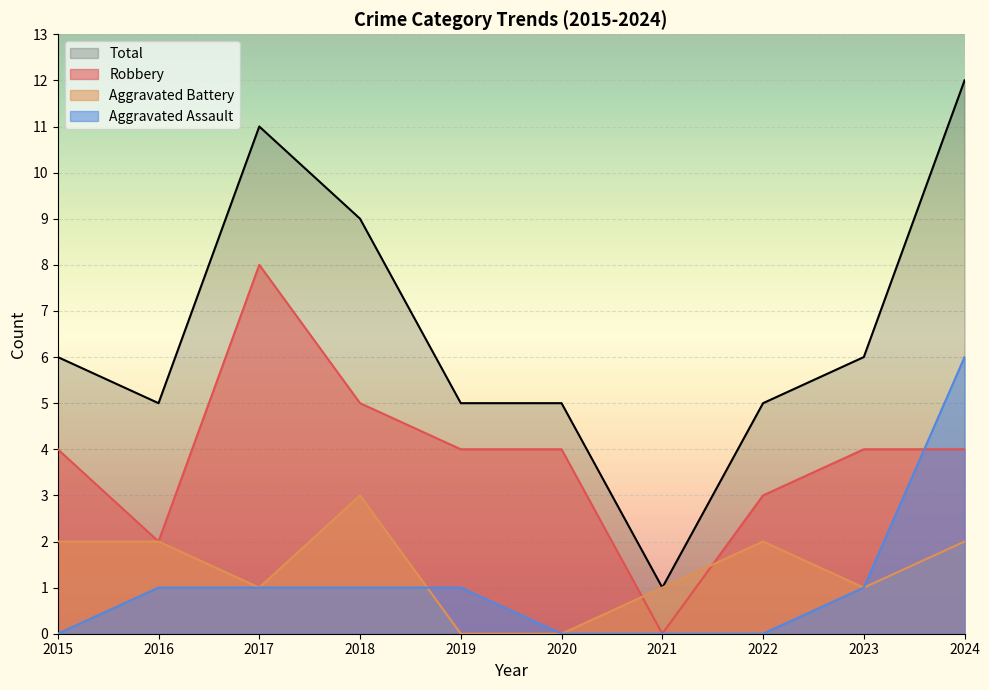

Which category has the highest value across all series?

2024